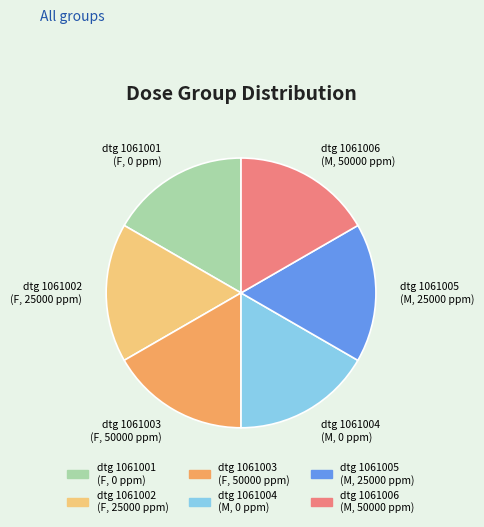

Is it true that dtg 1061005 (M, 25000 ppm) is 25% of the pie?

False